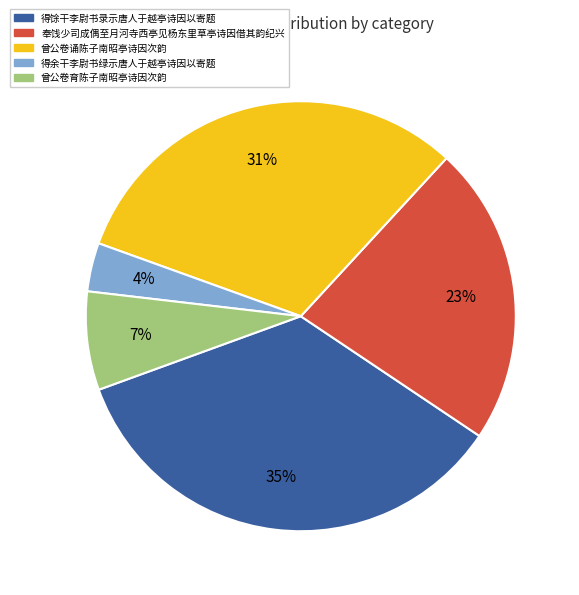

What percentage is the 曾公卷诵陈子南昭亭诗因次韵 slice, to the nearest percent?

31%